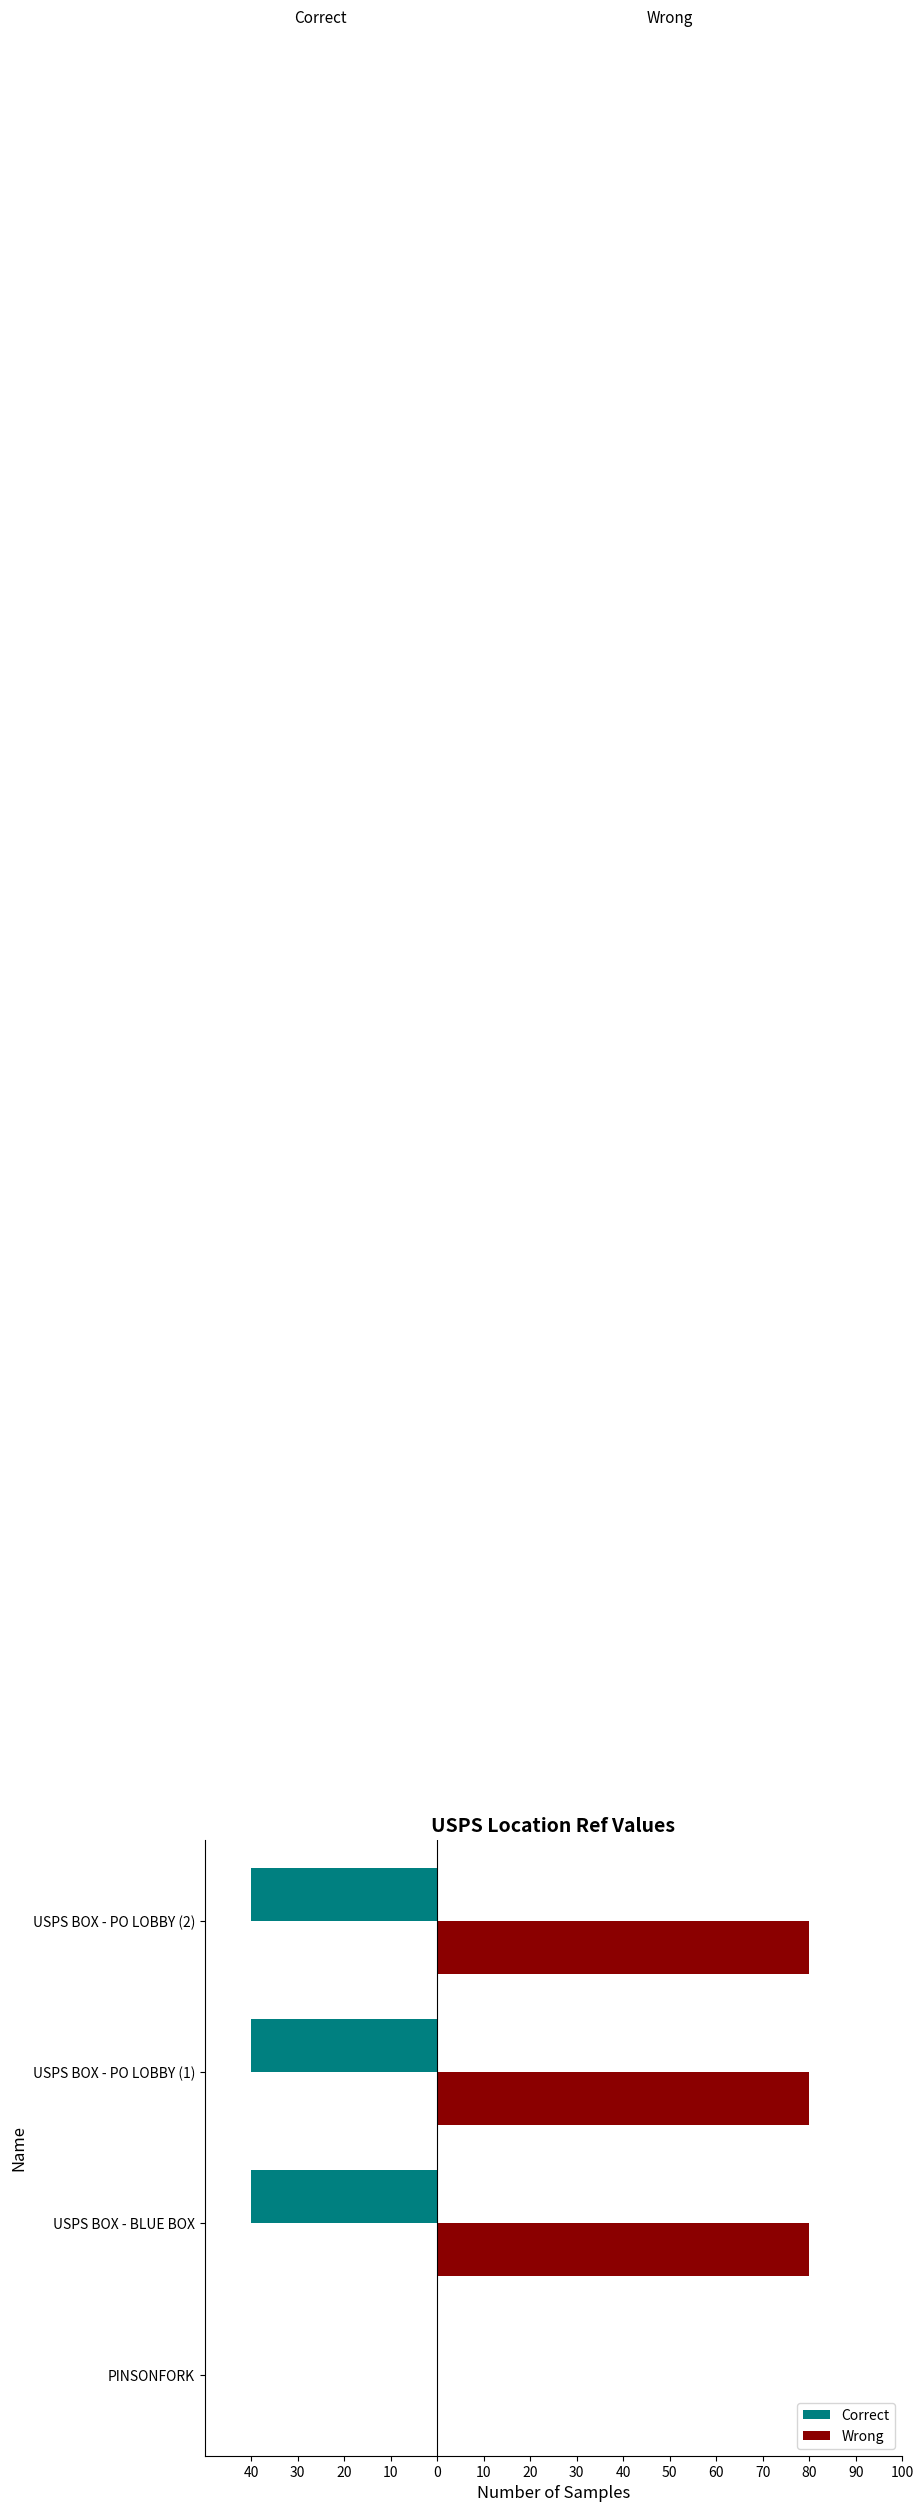

What are all the series names shown in the legend?

Correct, Wrong